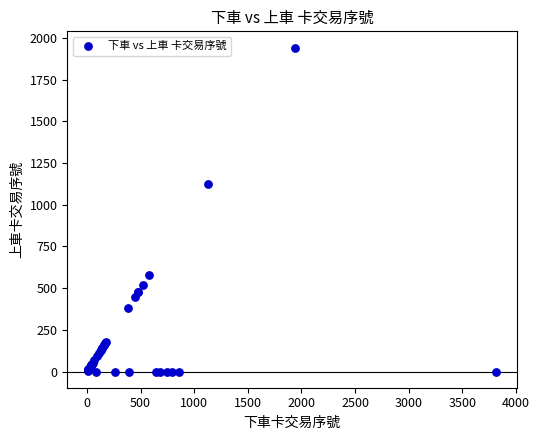

What Y value in the scatter plot is closest to 971?

1125